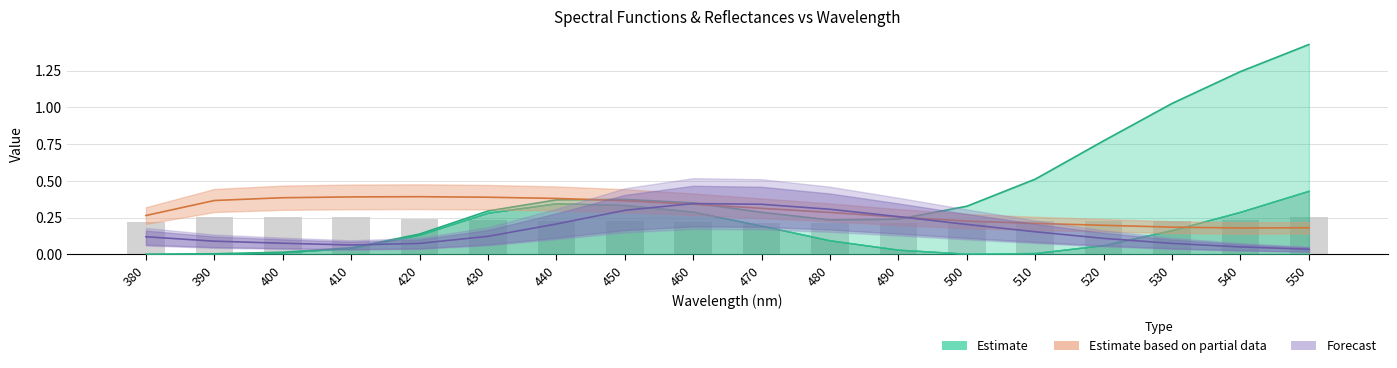

Rank the categories by value from lowest to highest.

480, 470, 490, 380, 460, 500, 450, 520, 510, 530, 440, 540, 430, 420, 390, 410, 550, 400